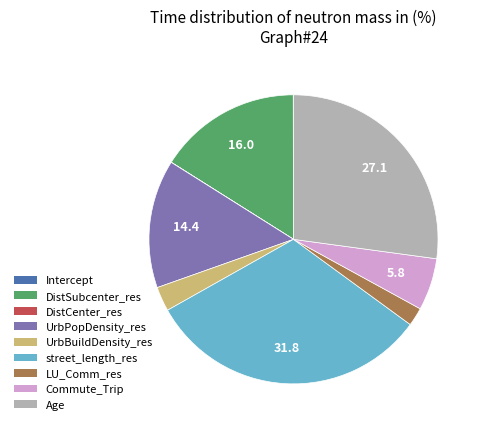

Does any single category account for the majority?

No